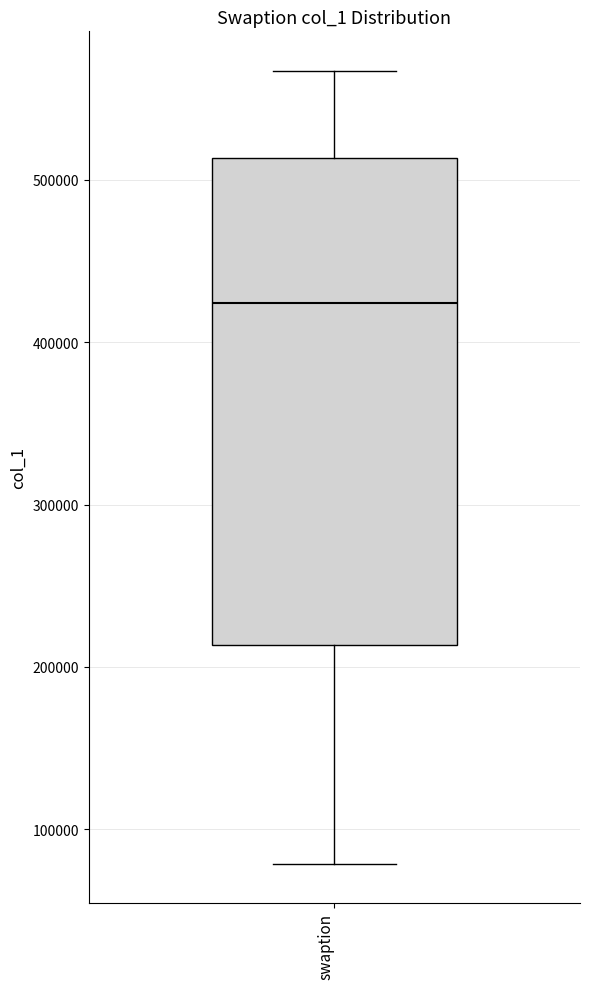

Read this box plot against the y-axis: the position of the median line, the range covered by the box, and the ends of both whiskers. The values are not printed on the chart, so give them approximately, as read against the axis.

median 420000, box 210000 to 510000, whiskers 80000 to 570000